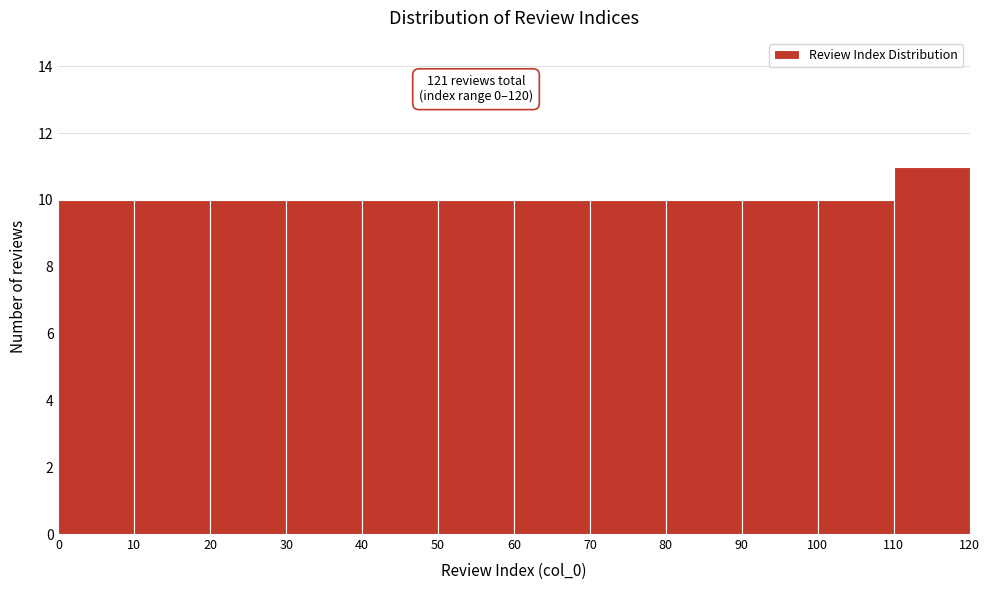

Over which range of the x-axis is the bar tallest?

110 to 120